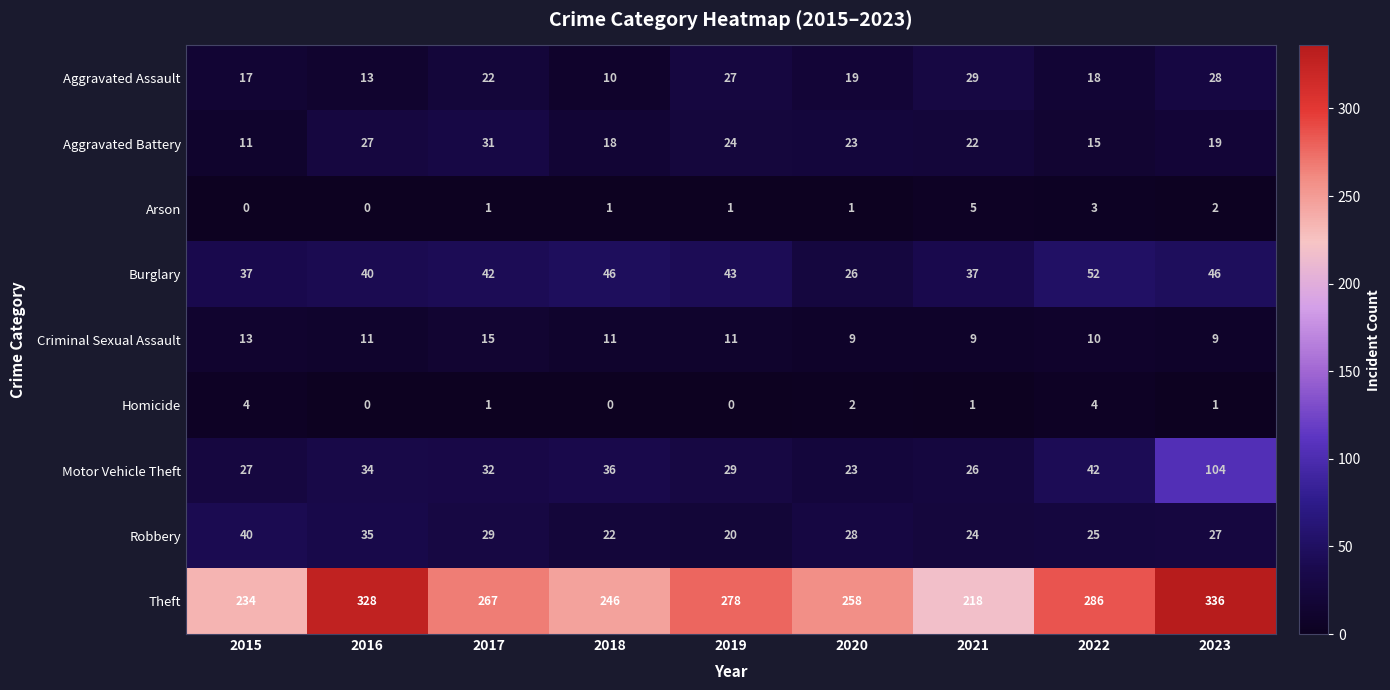

Which series has the largest total across all categories?

Theft